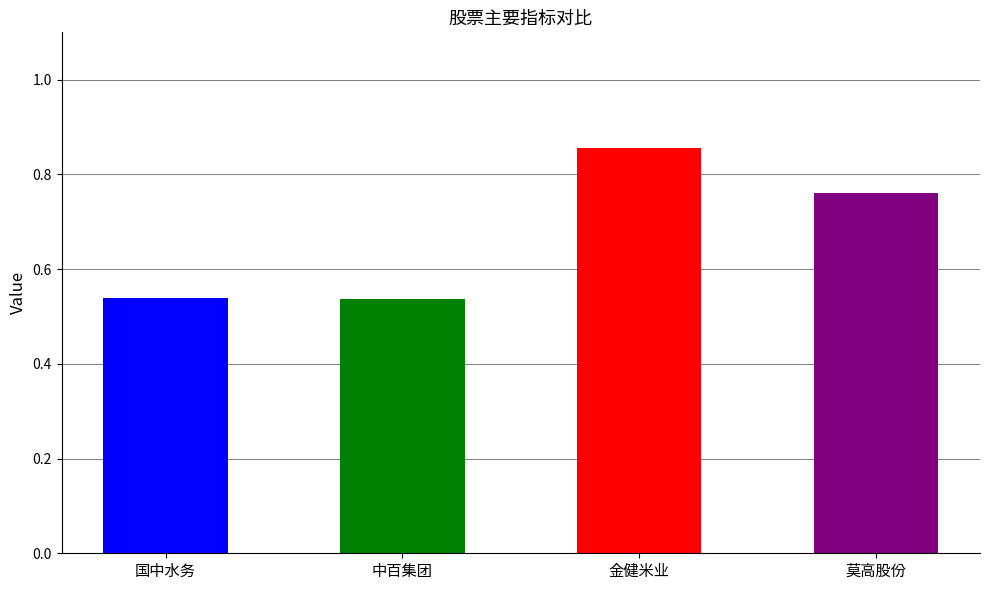

What is the value of the 金健米业 bar at the 2nd from the left?

0.9